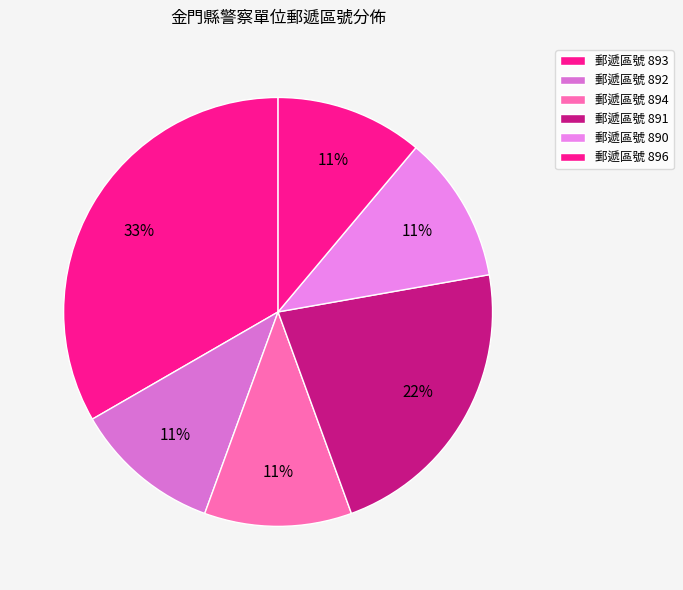

How many segments does this pie chart have?

6